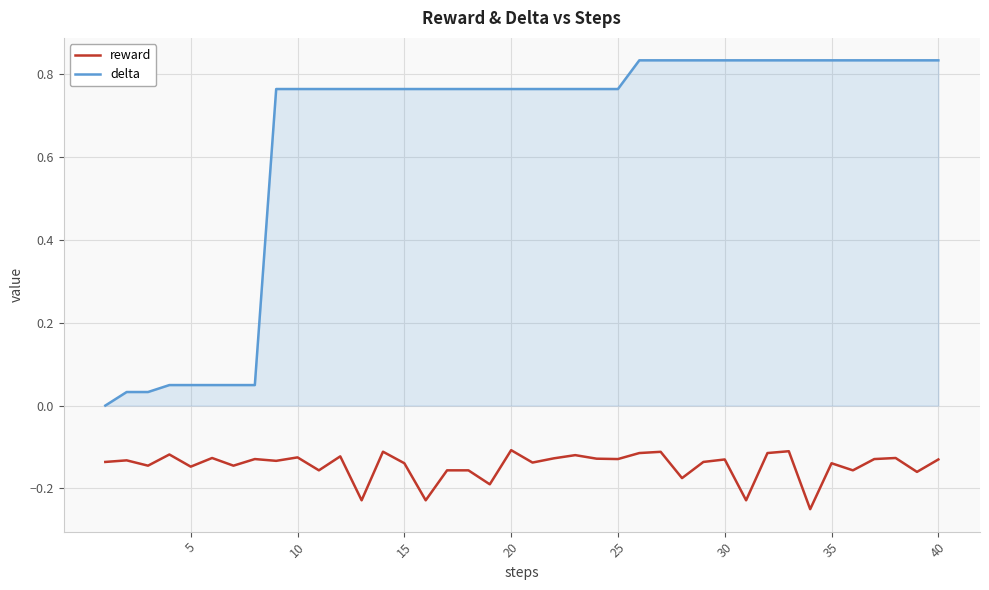

Rank the series by their average value, from lowest to highest.

reward, delta